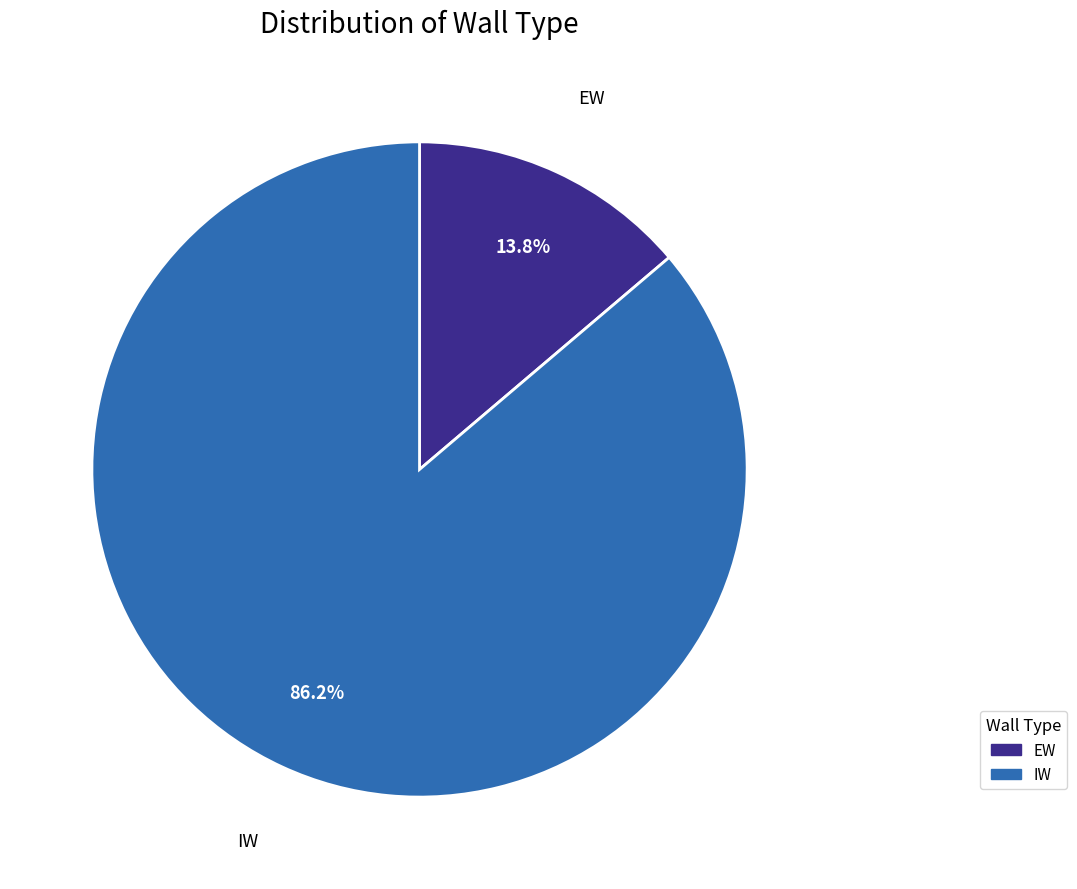

To the nearest percent, what portion does EW represent?

14%